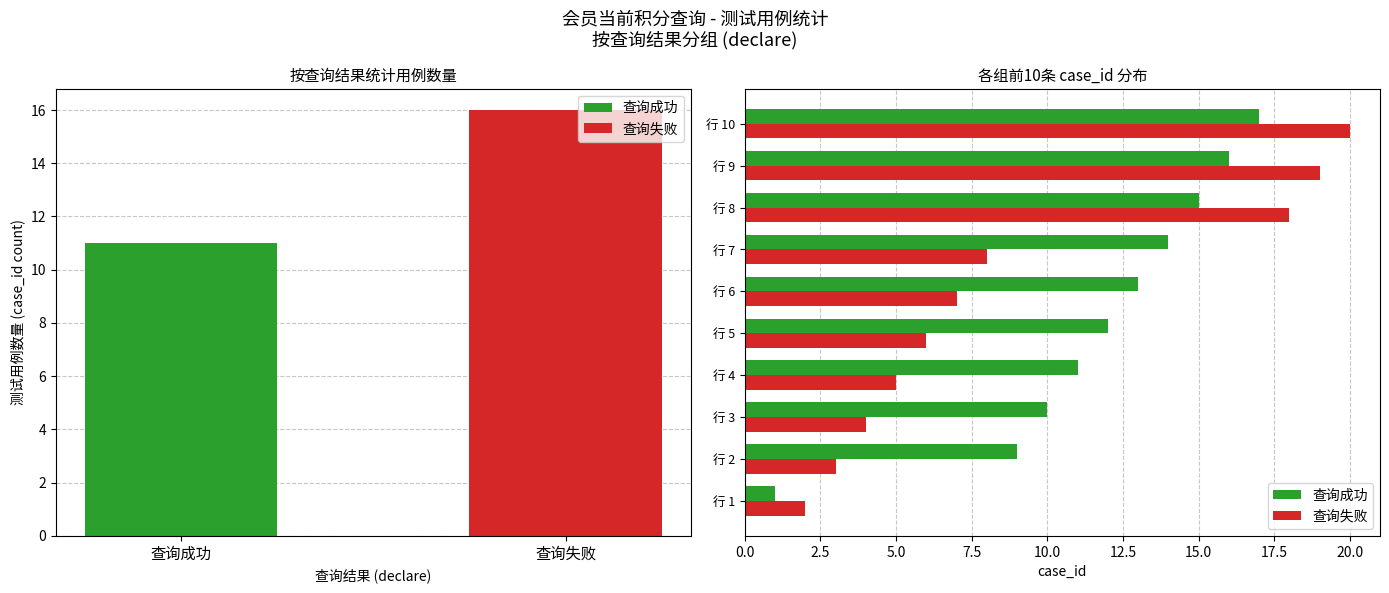

Rank the series by their maximum value, from lowest to highest.

查询成功, 查询失败